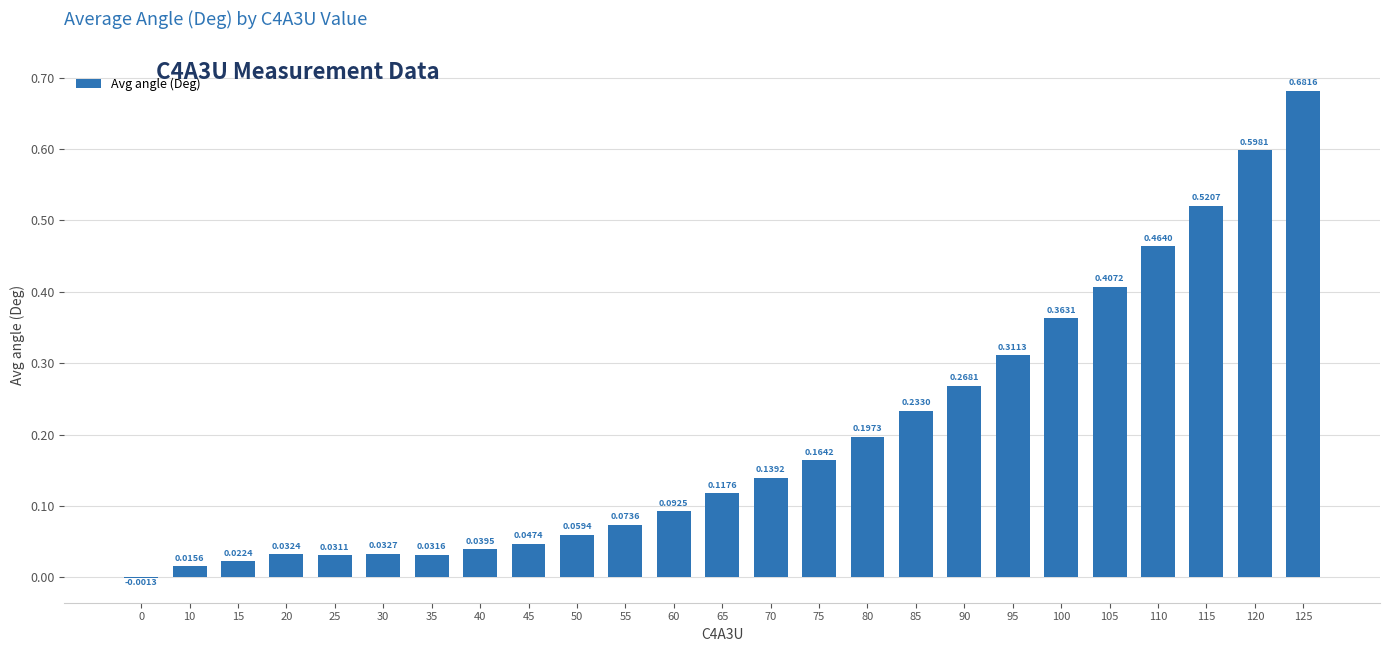

What is the change in value from 15 to 55?

+0.1